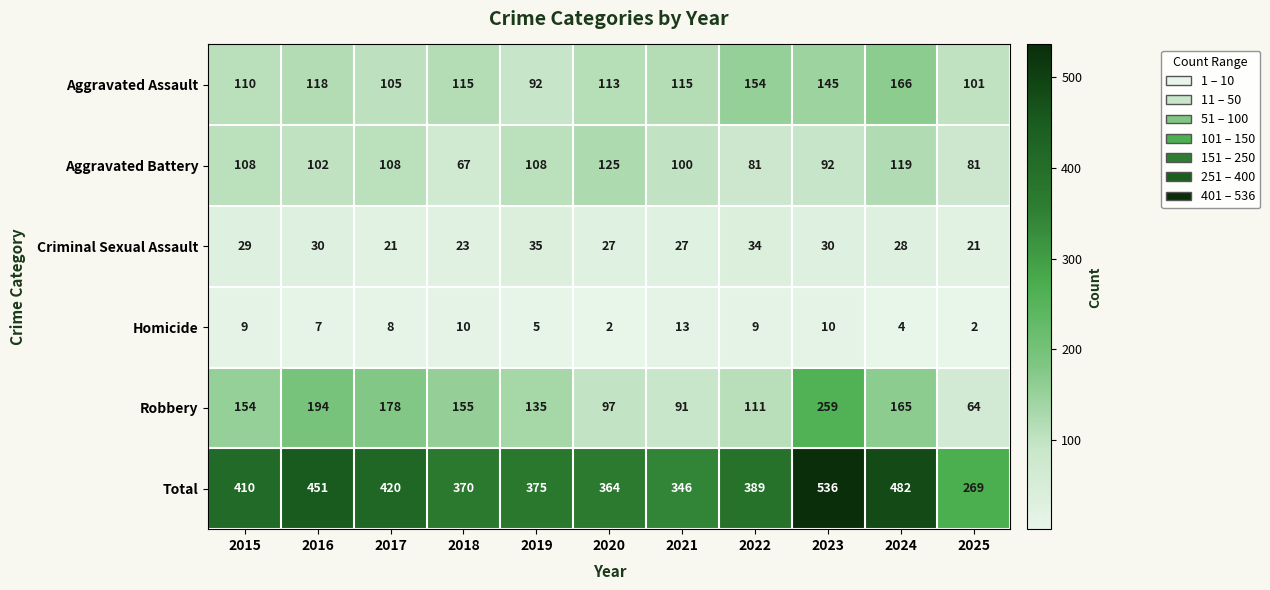

The value of Aggravated Assault at 2021 is 115. True or false?

True